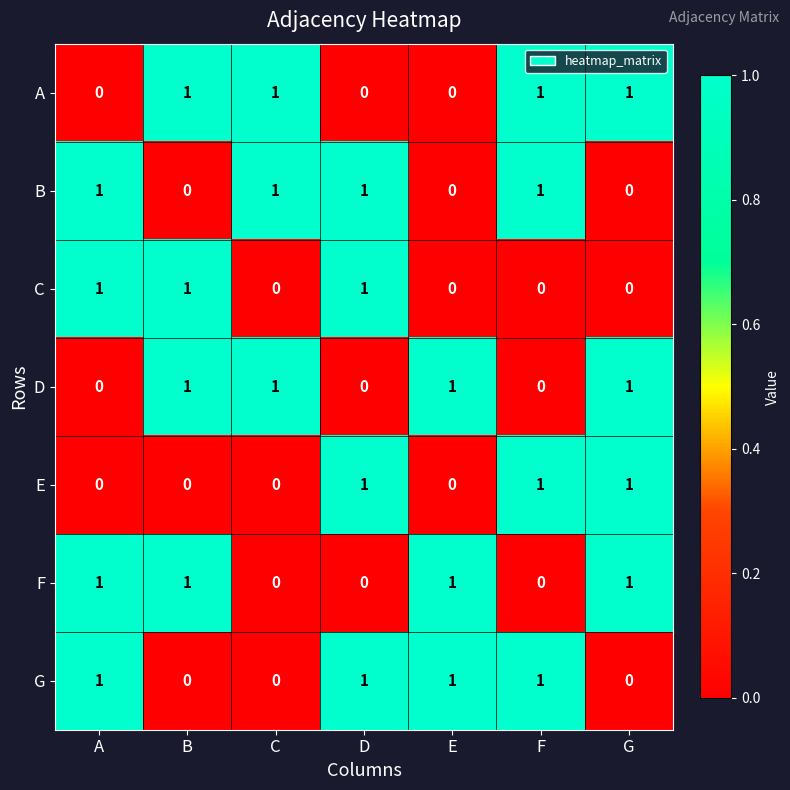

At how many categories does at least one series exceed 0?

7